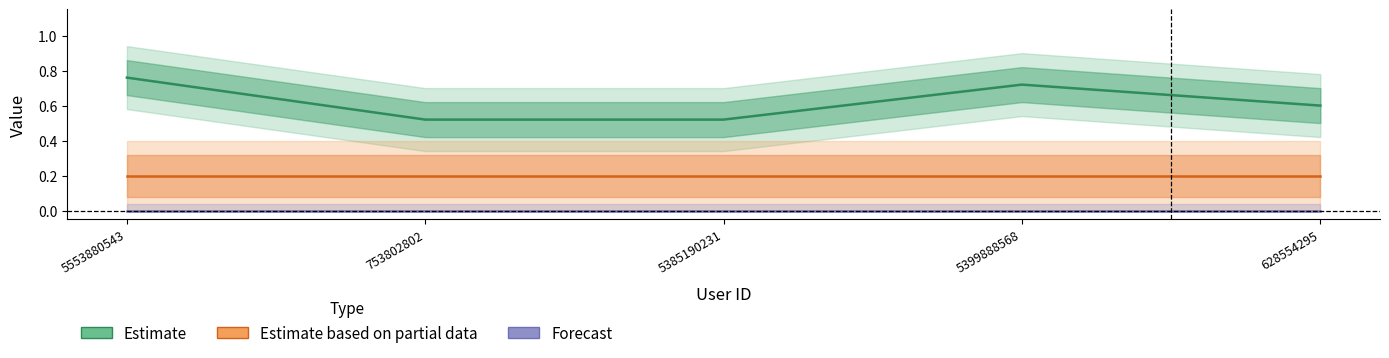

At which category is the sum across all series the highest?

5553880543